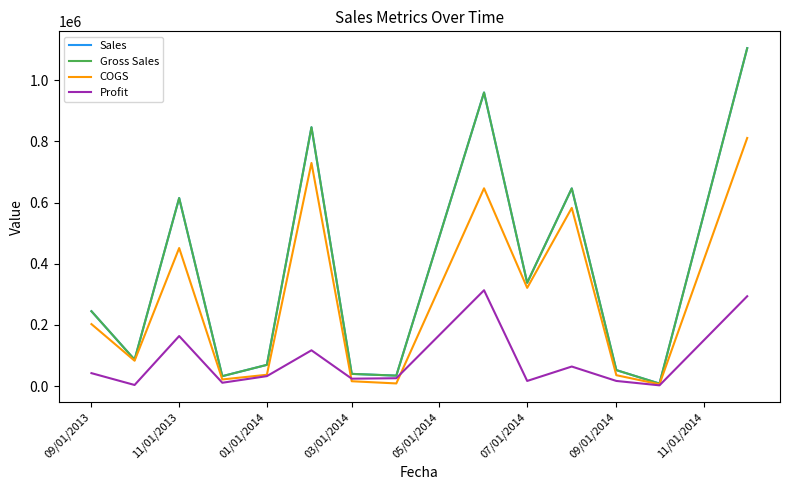

List the series in order of their peak value, highest first.

Sales, Gross Sales, COGS, Profit